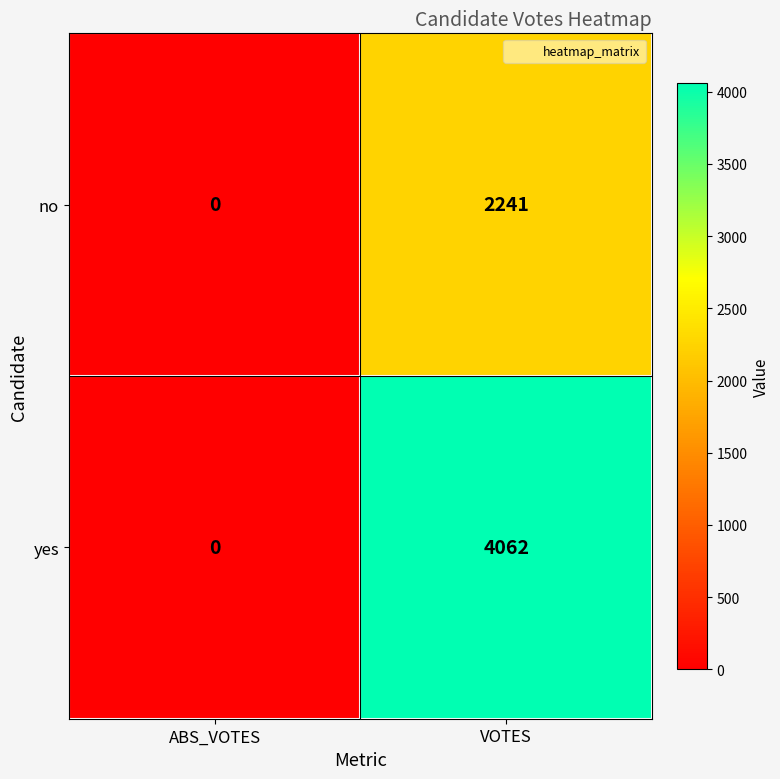

Rank the series by their average value, from highest to lowest.

yes, no